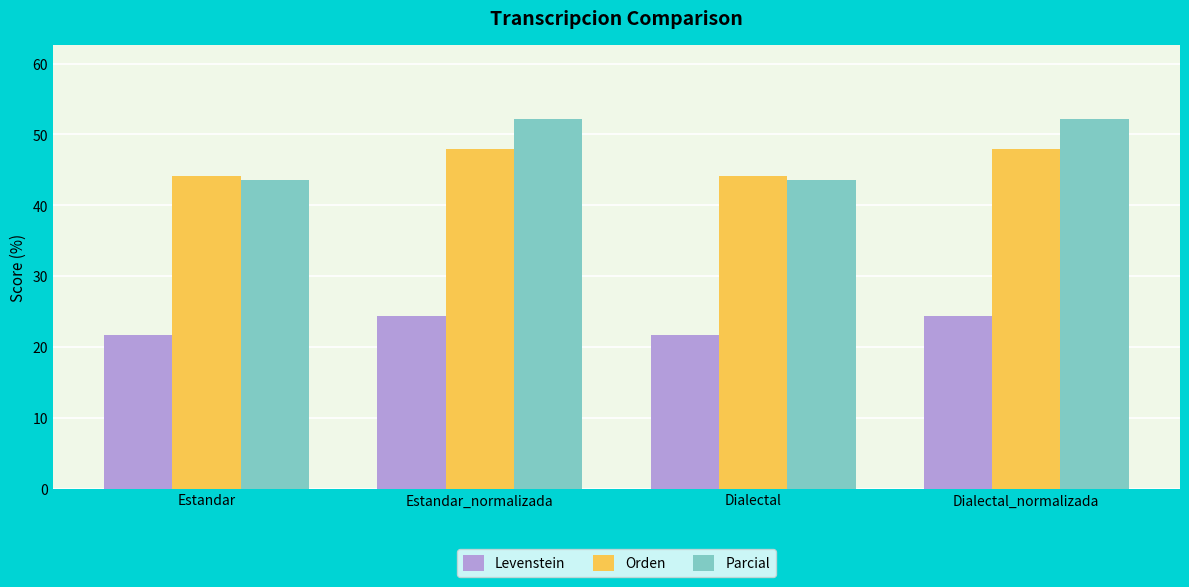

Which series has the widest spread of values?

Parcial